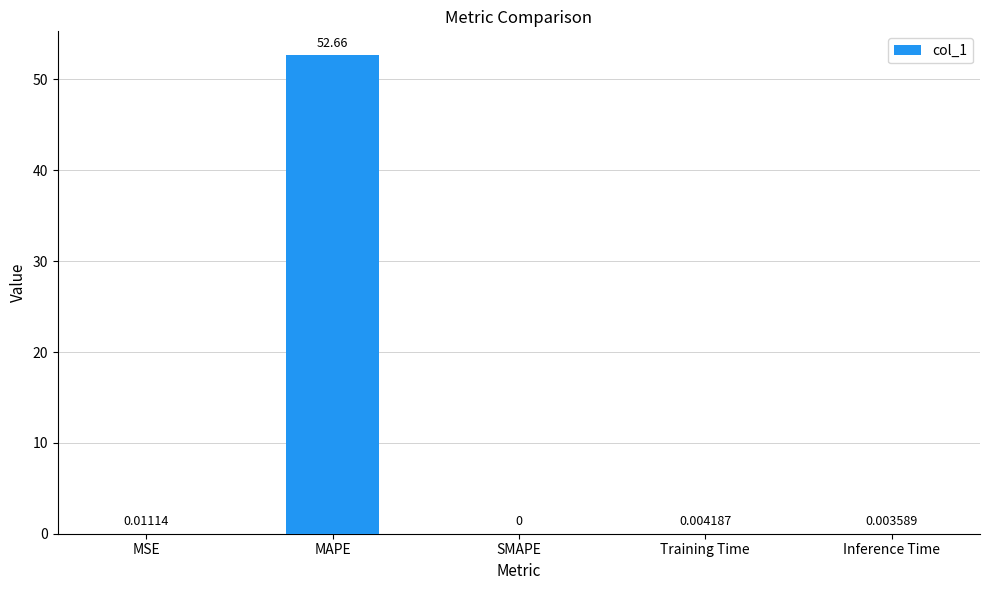

What is the maximum value shown in the chart?

52.7